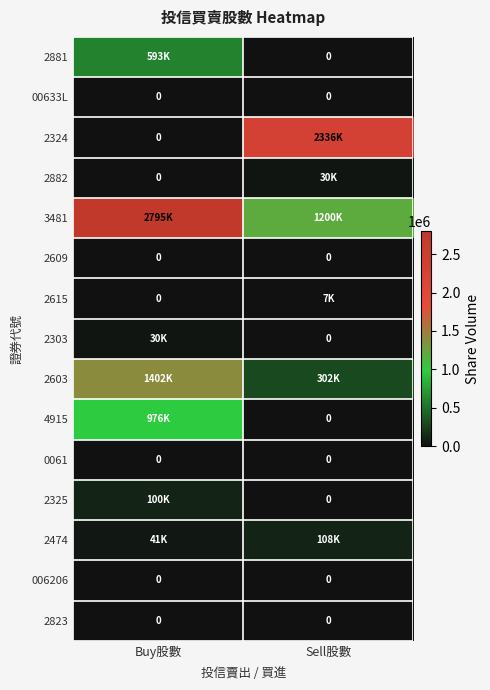

The value of 00633L at Buy股數 is 0. True or false?

True